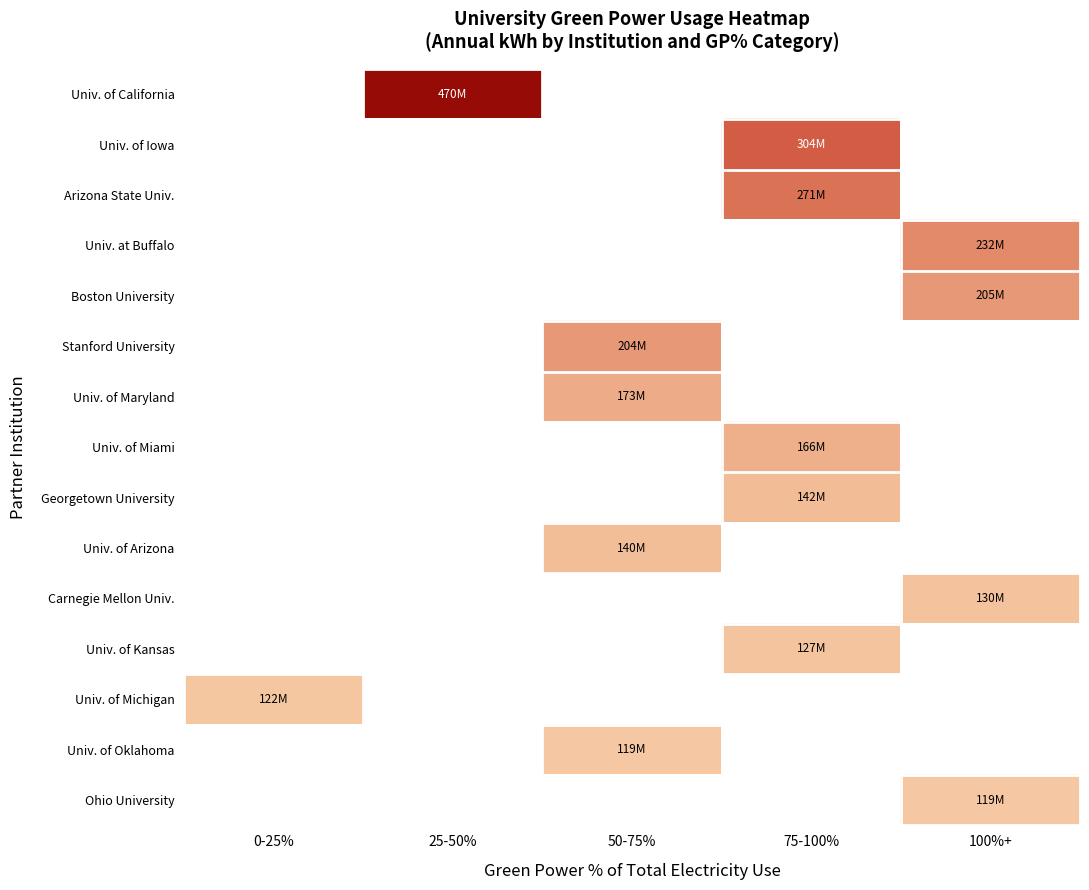

True or false: Boston University has a value of 124568408.6 at 100%+.

False